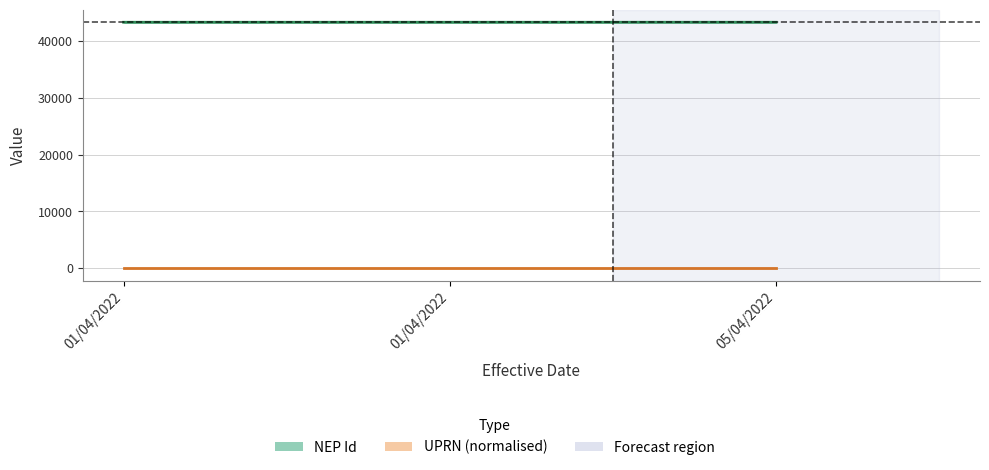

What is the total value across all series at 01/04/2022?

43236